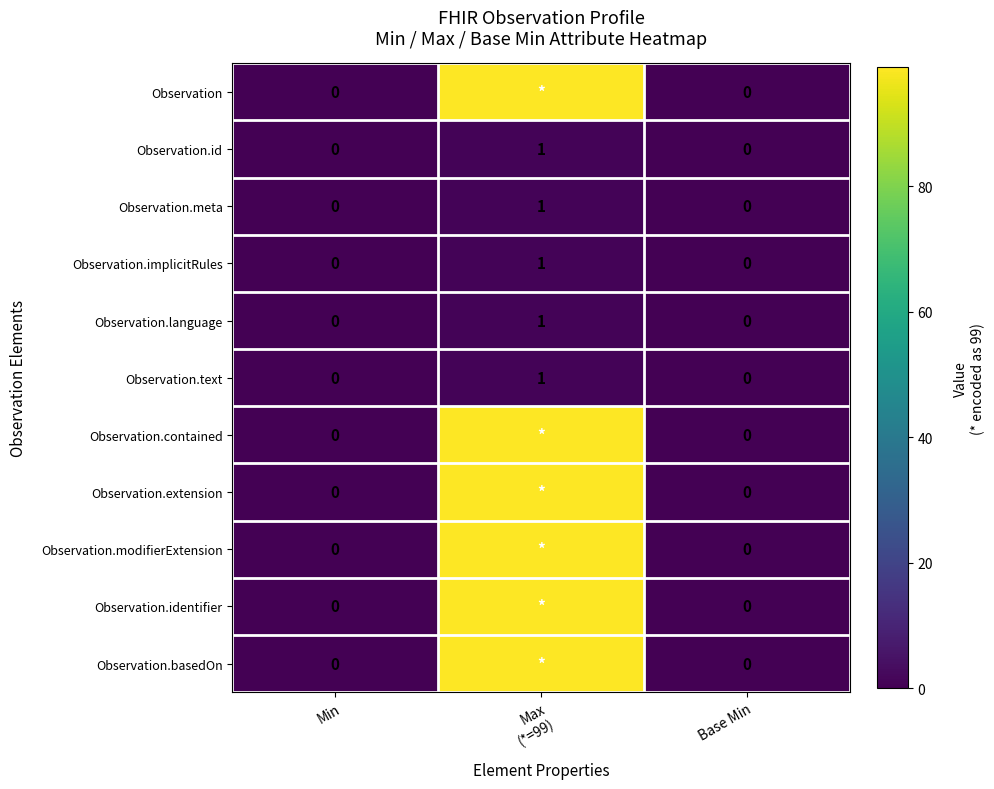

Is it true that Observation.id equals 0 at Base Min?

True